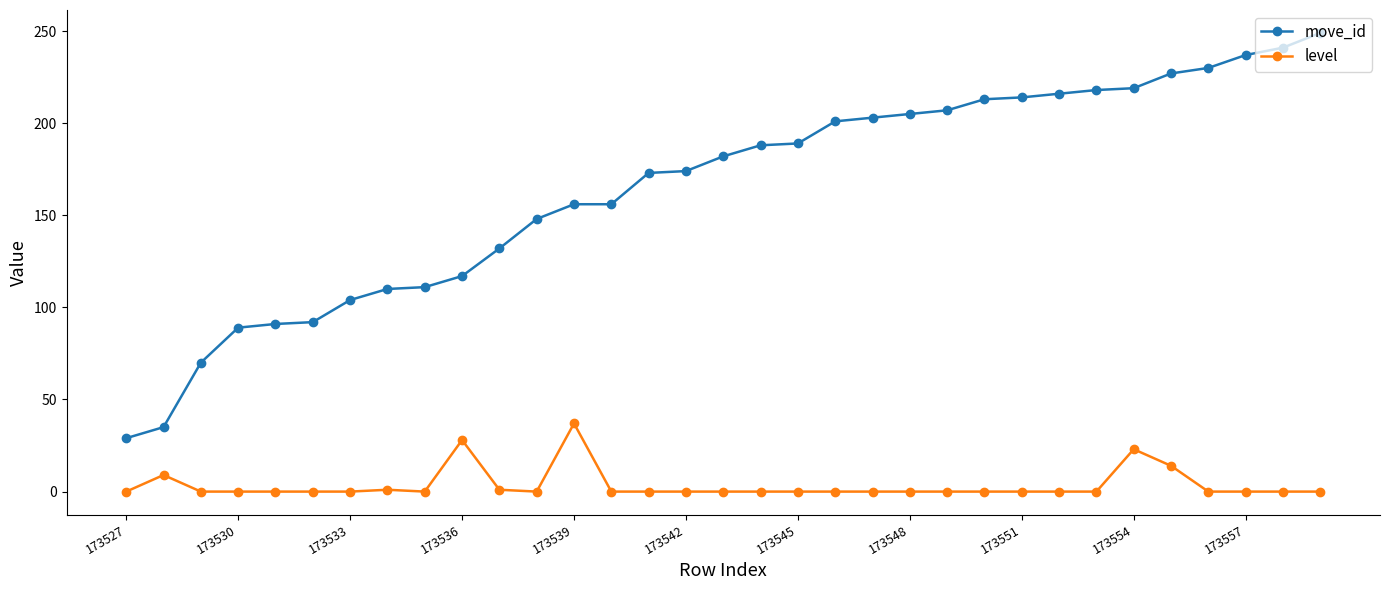

True or false: level has more than 1 interior local peaks.

True